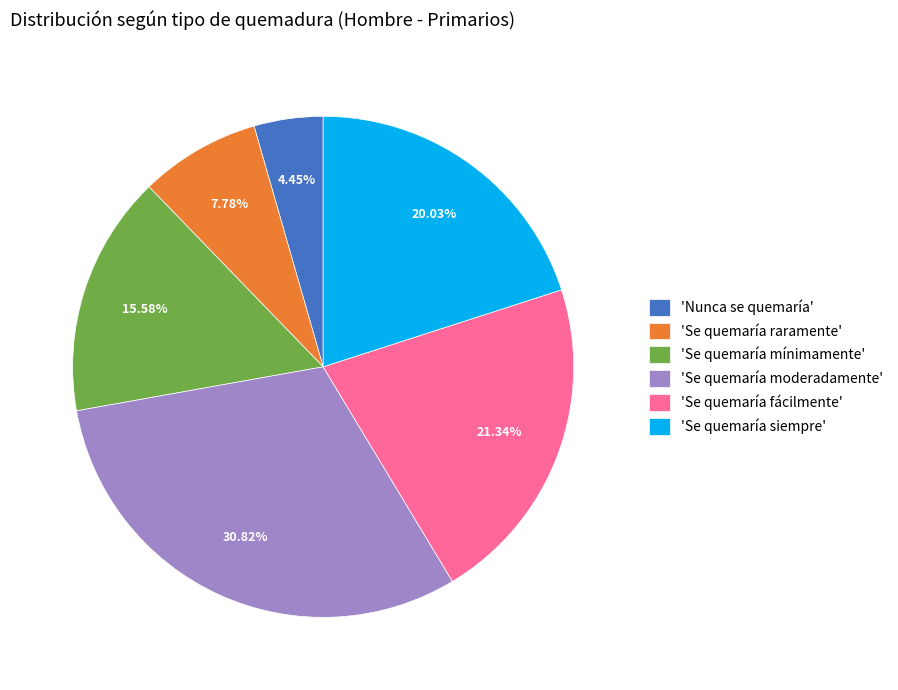

Does any single category account for the majority?

No